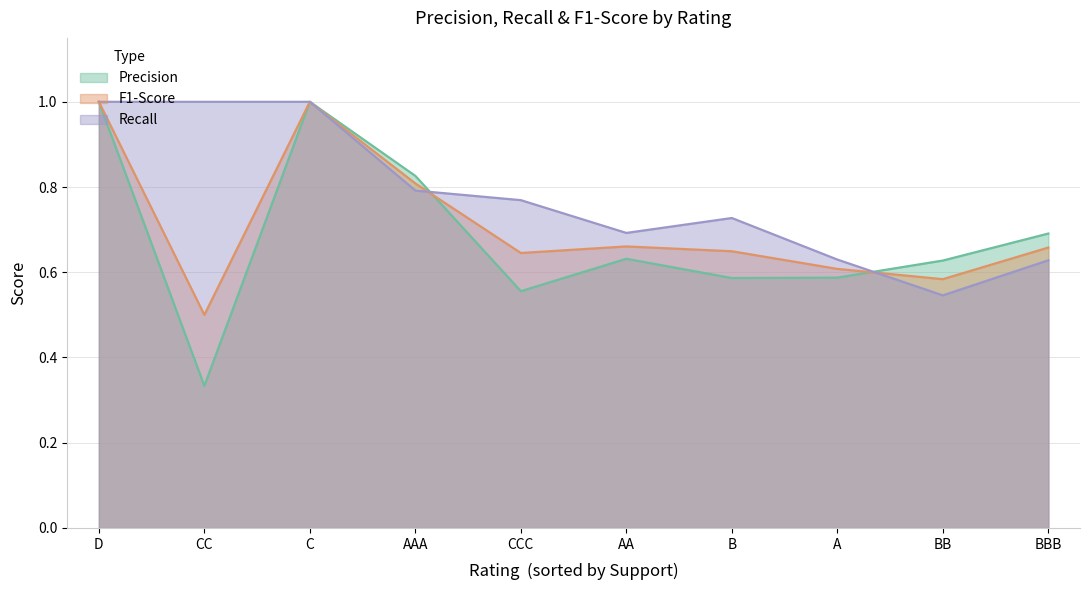

What is the average value of the F1-Score series?

0.7